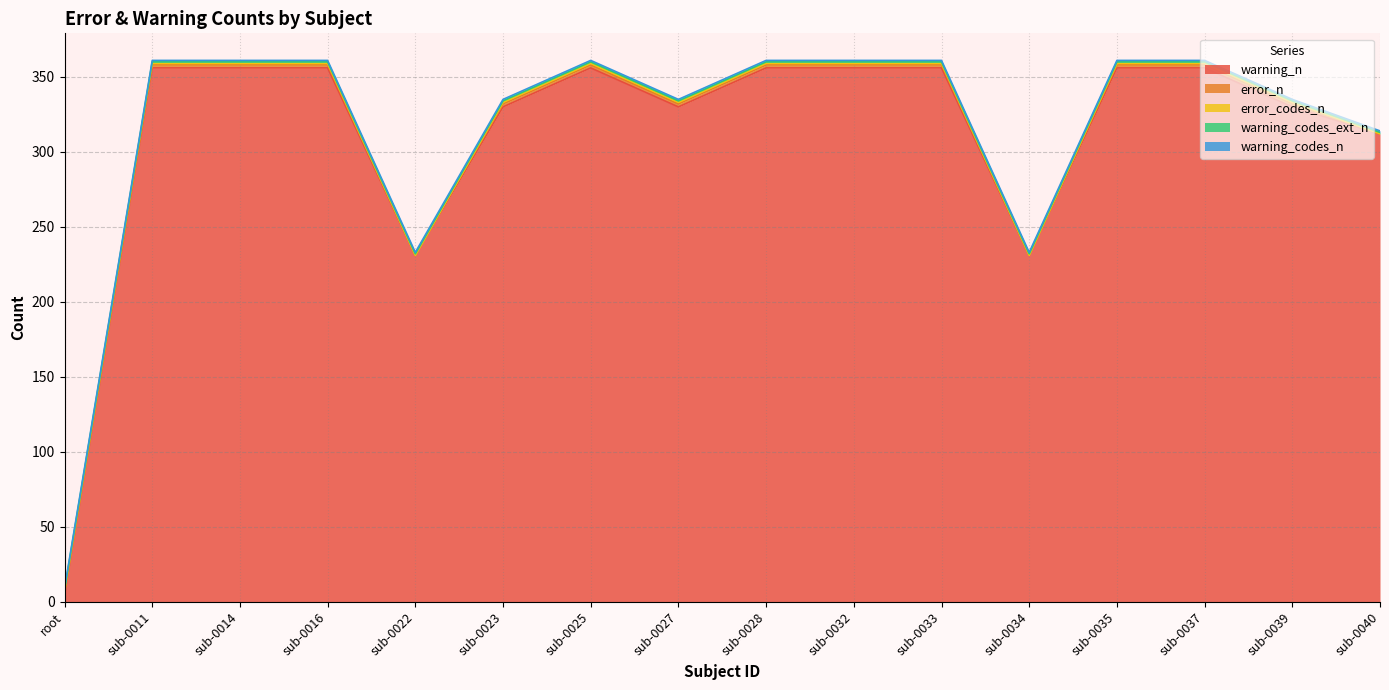

How many series are shown in this chart?

5